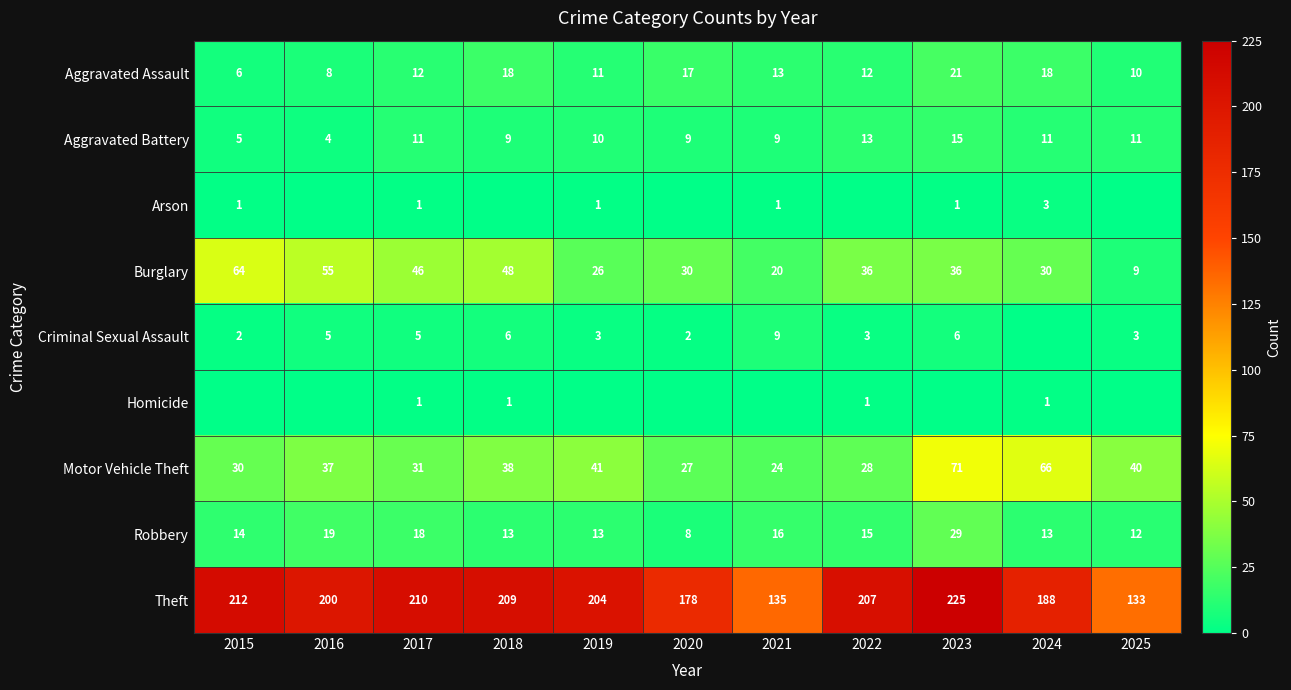

What value does the Motor Vehicle Theft series have at 2024?

66